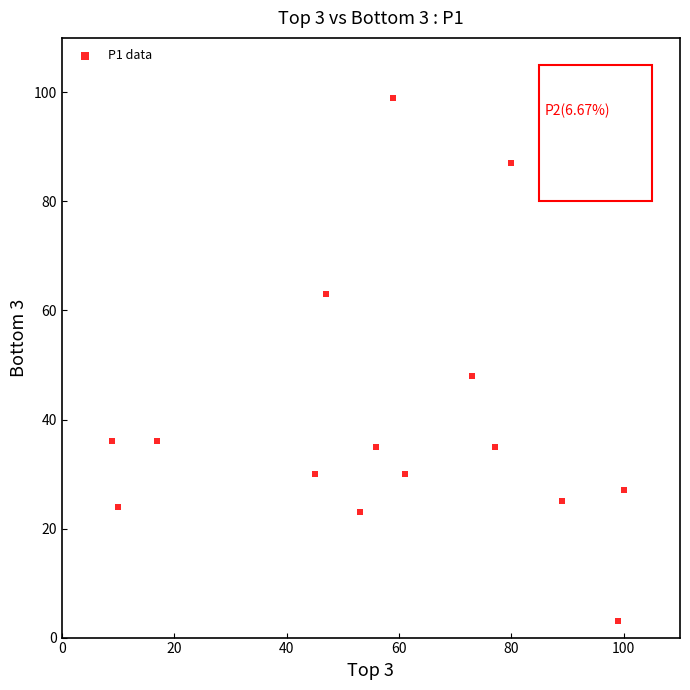

What Y value in the scatter plot is closest to 51?

48